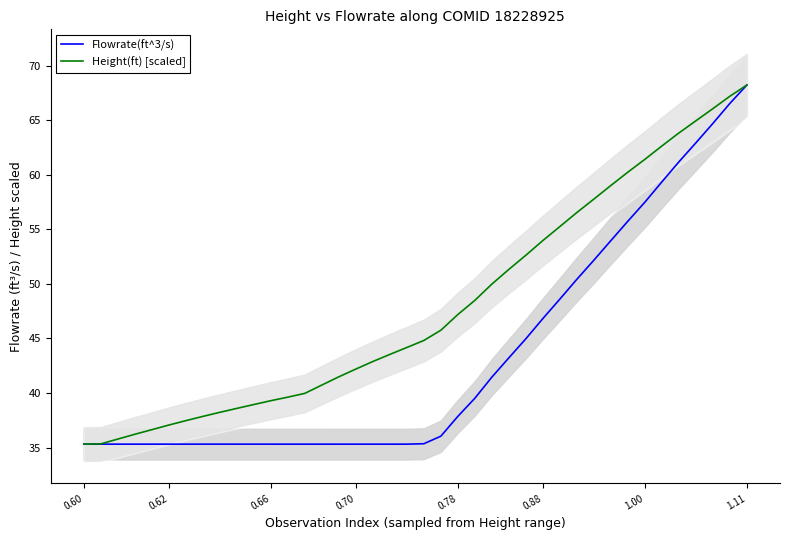

How many values in the Height(ft) [scaled] series exceed 44?

21